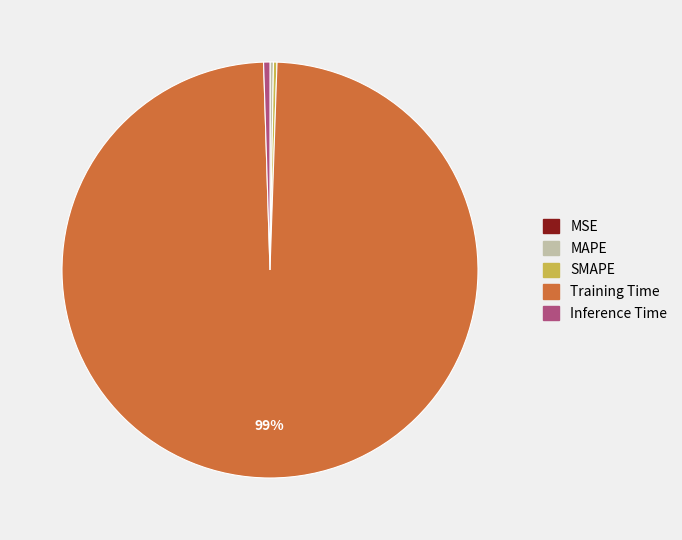

To the nearest percent, what is the average slice percentage?

20%